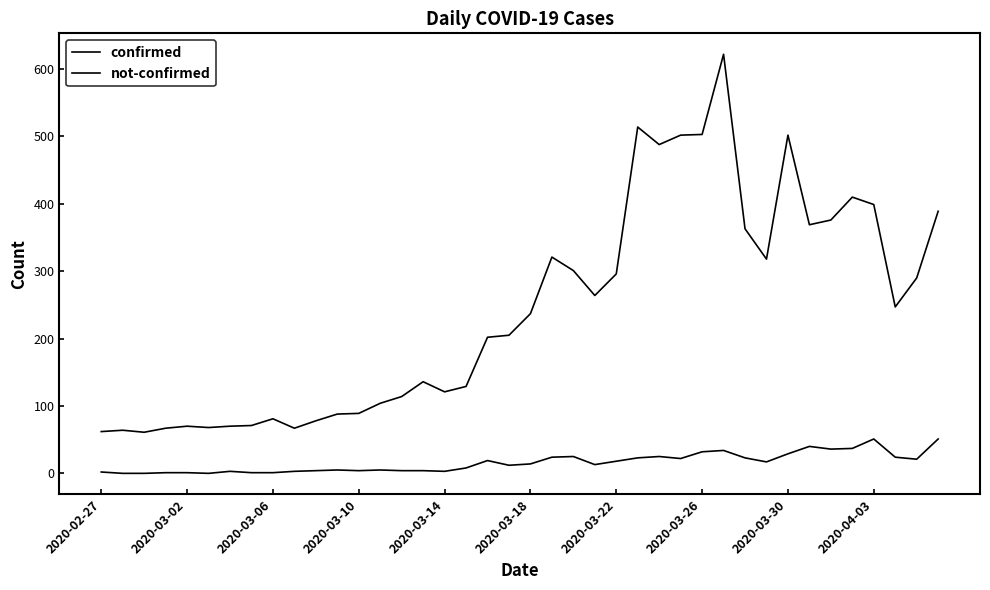

How many values in the not-confirmed series are below 14?

20